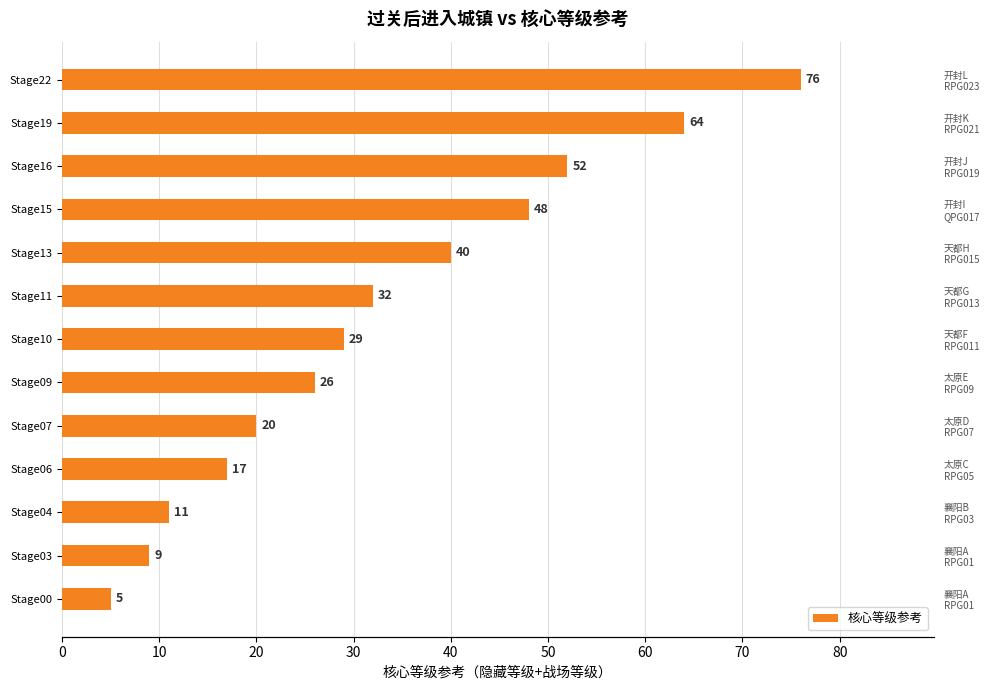

What is the difference between the second highest and minimum values?

59